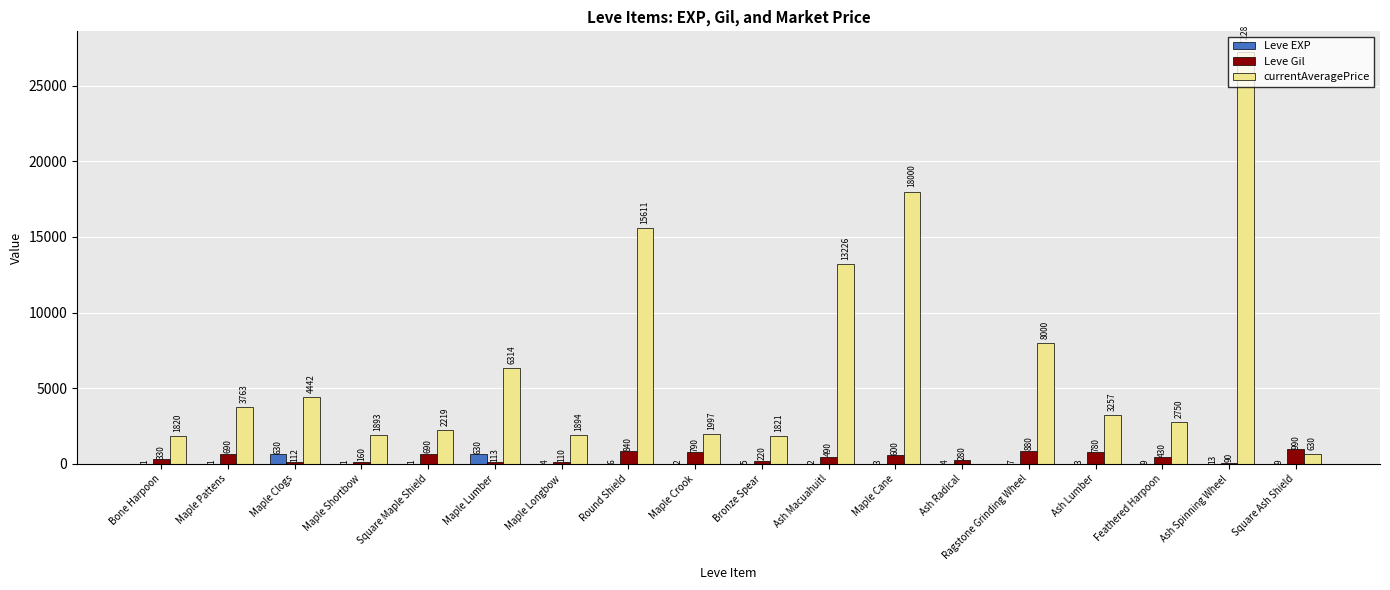

True or false: Leve Gil has a value of 690 at Square Maple Shield.

True